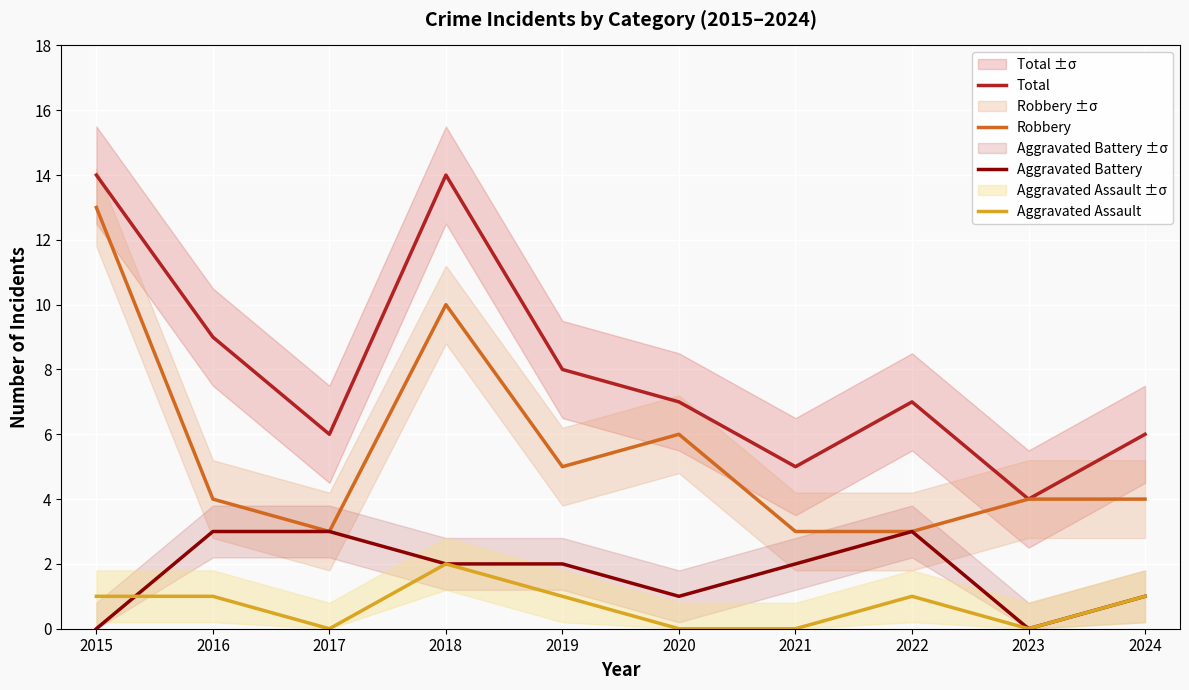

How many Total values are between 6 and 9?

6